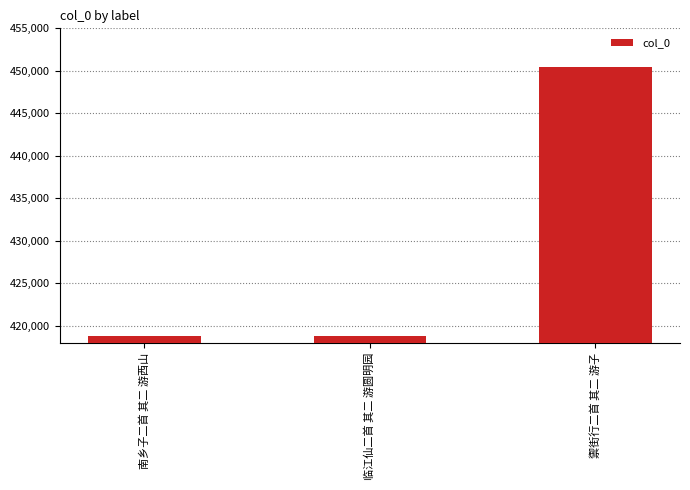

Does the chart contain stacked bars?

No